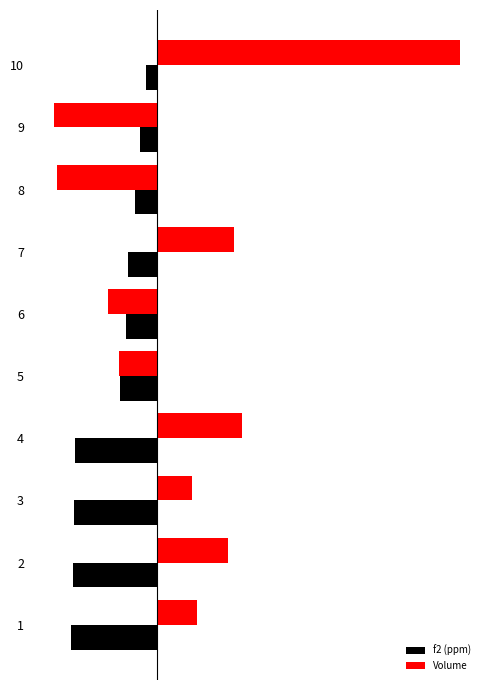

At how many categories does at least one series exceed 4?

4